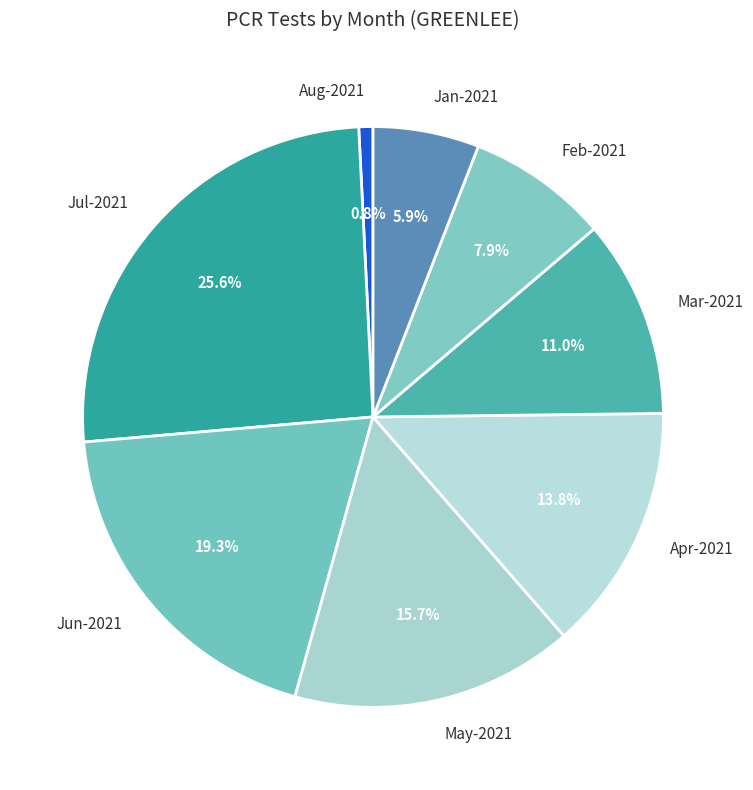

What portion of the pie excludes Apr-2021?

86.2%